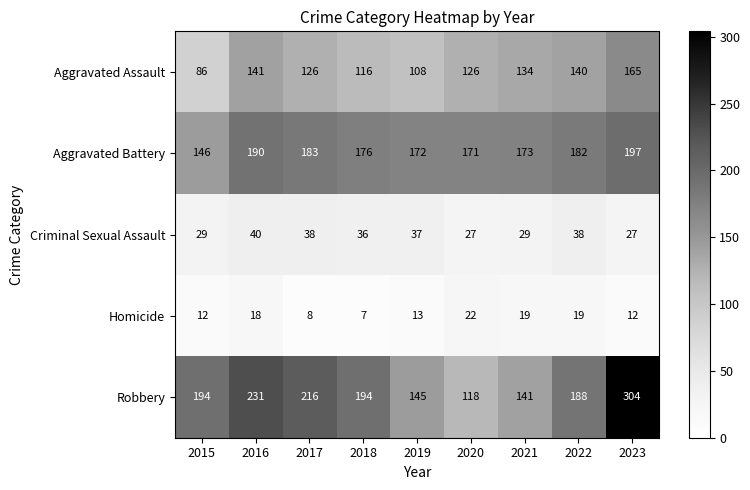

List the series in order of their peak value, lowest first.

Homicide, Criminal Sexual Assault, Aggravated Assault, Aggravated Battery, Robbery